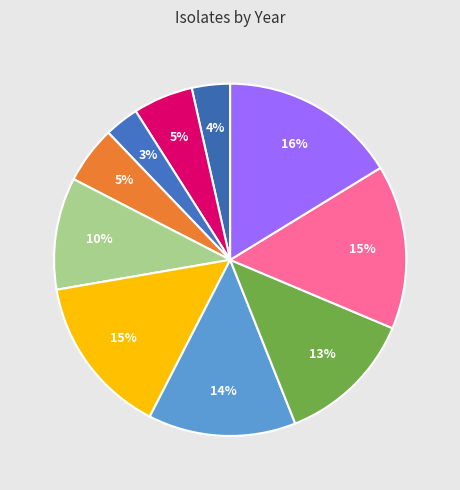

What is the smallest slice in the pie chart?

2007